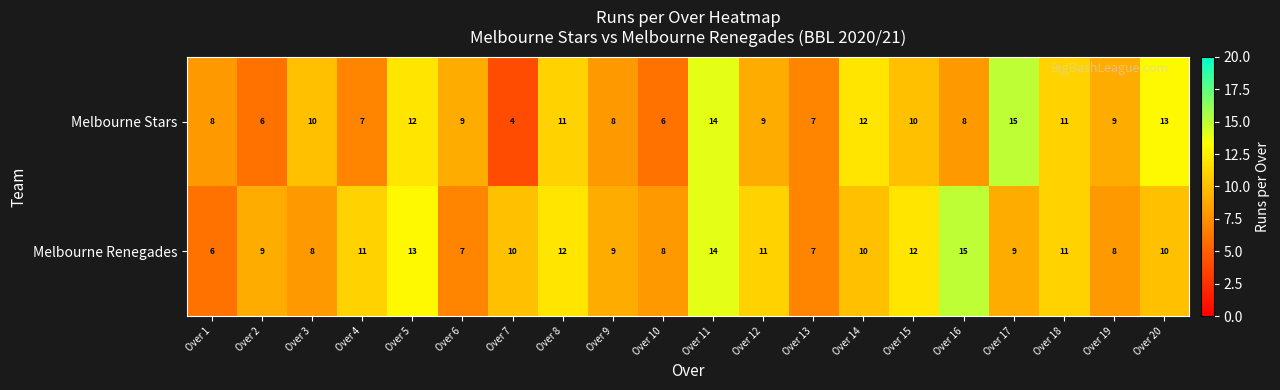

How many Melbourne Renegades values are between 8 and 12?

14